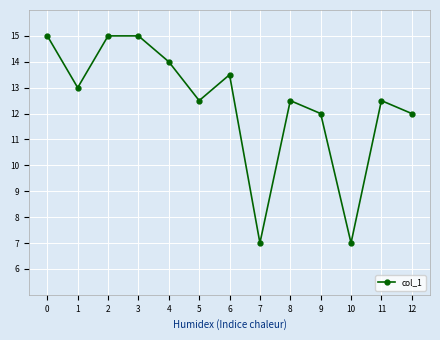

How many lines are shown in the chart?

1